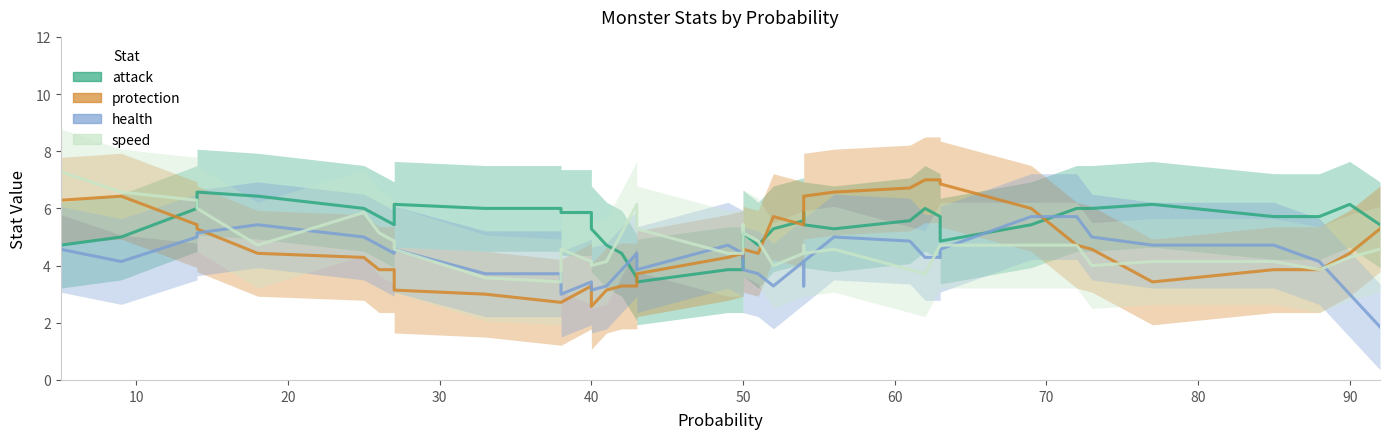

What is the highest value of the attack series?

6.6